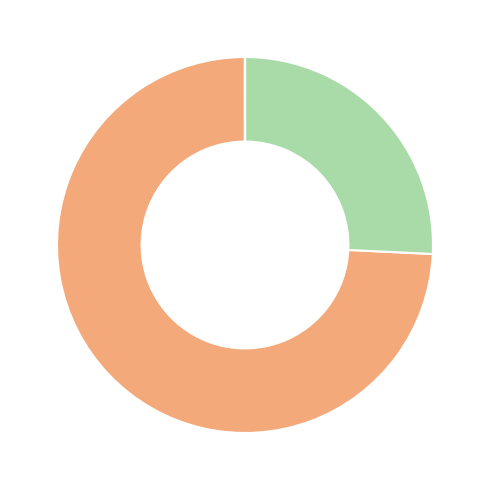

Which category has the biggest portion of the pie?

MAPE